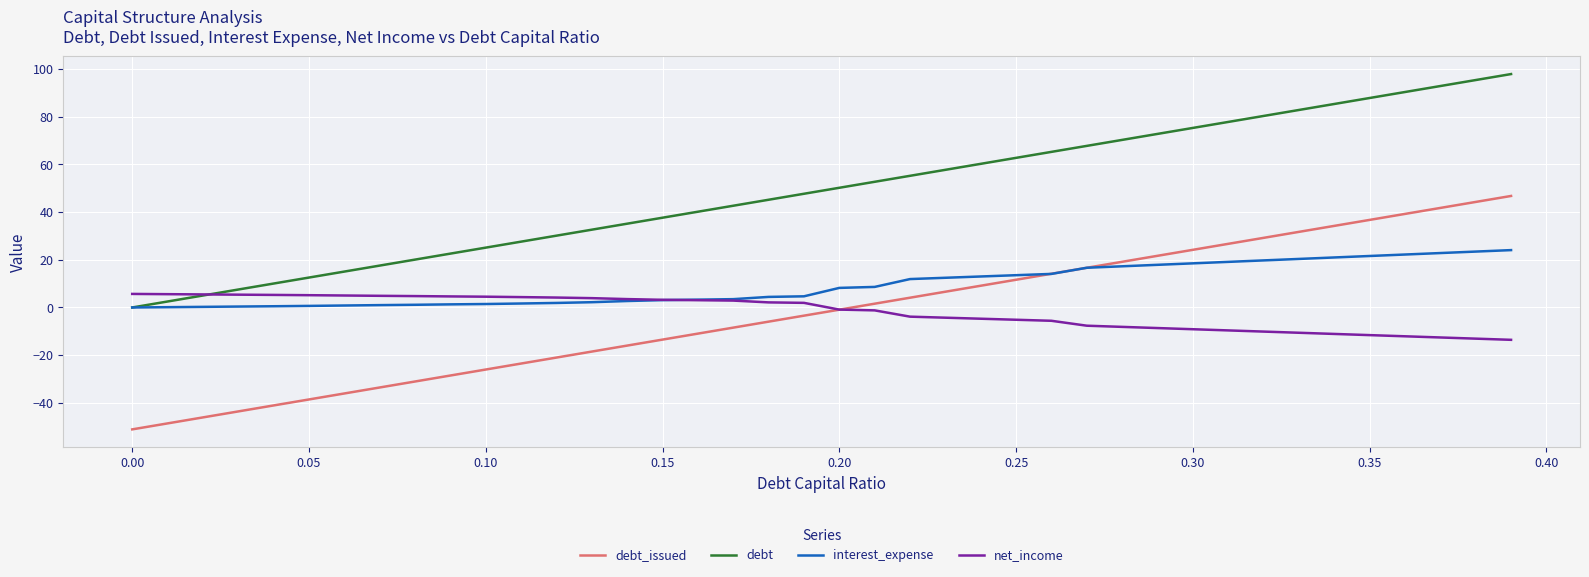

True or false: net_income and debt_issued cross at least once.

True